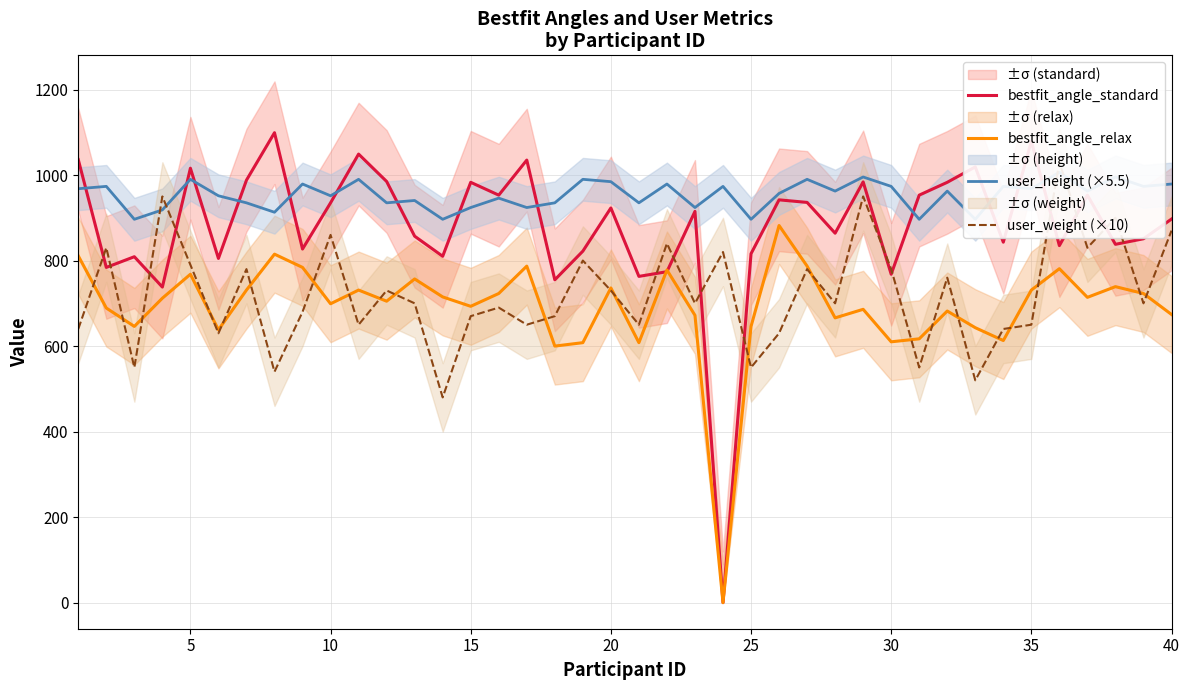

Which series ends up on top after the final intersection of bestfit_angle_relax and user_weight (×10)?

user_weight (×10)